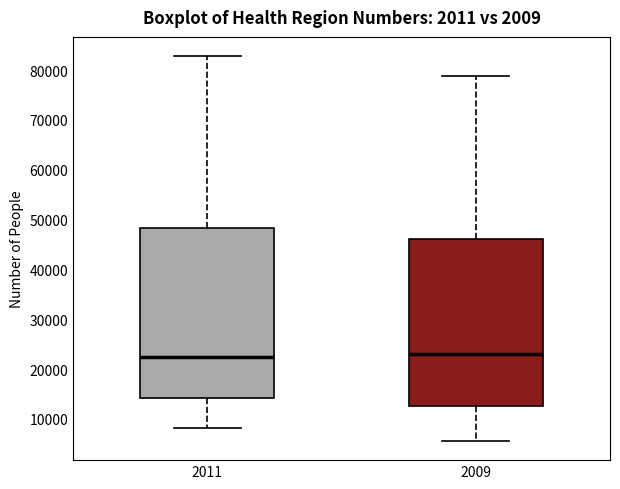

Reading left to right, read every box against the y-axis: the position of its median line, the range the box covers, and the ends of its whiskers. The values are not printed on the chart, so give them approximately, as read against the axis.

2011: median 22000, box 14000 to 48000, whiskers 8000 to 83000
2009: median 23000, box 13000 to 46000, whiskers 6000 to 79000